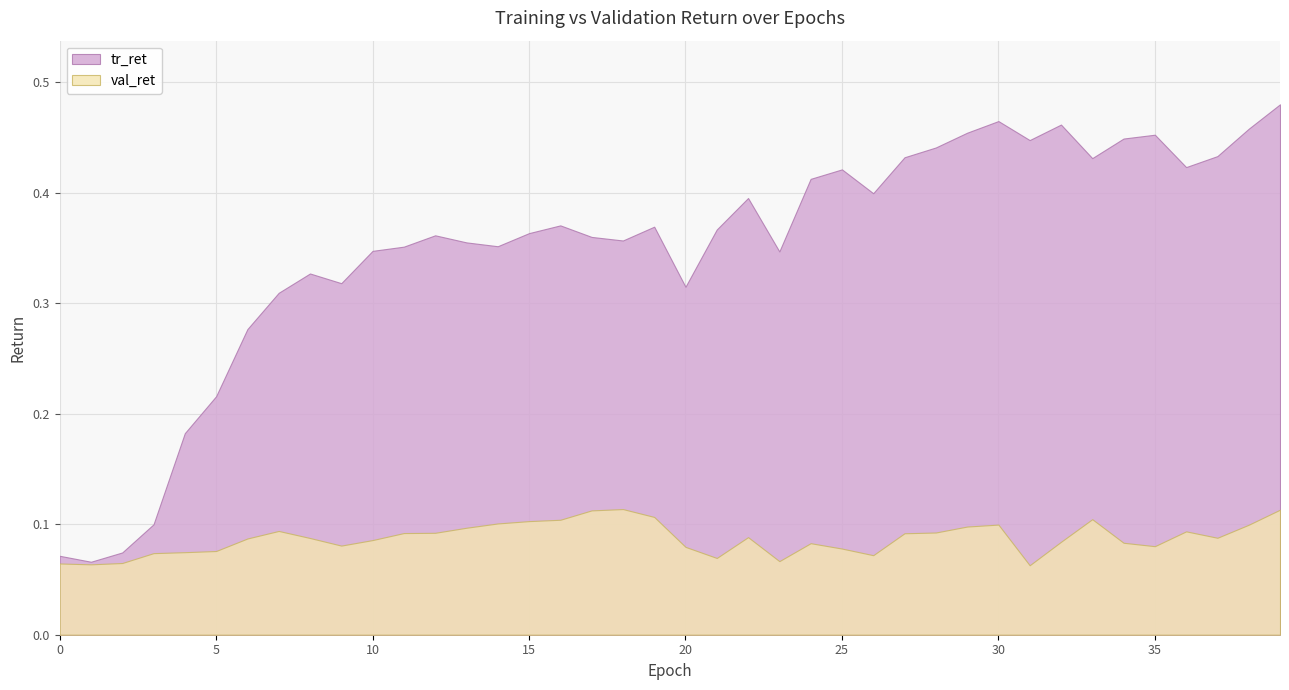

Rank the categories by tr_ret value from lowest to highest.

1, 0, 2, 3, 4, 5, 6, 7, 20, 9, 8, 23, 10, 11, 14, 13, 18, 17, 12, 15, 21, 19, 16, 22, 26, 24, 25, 36, 33, 27, 37, 28, 31, 34, 35, 29, 38, 32, 30, 39